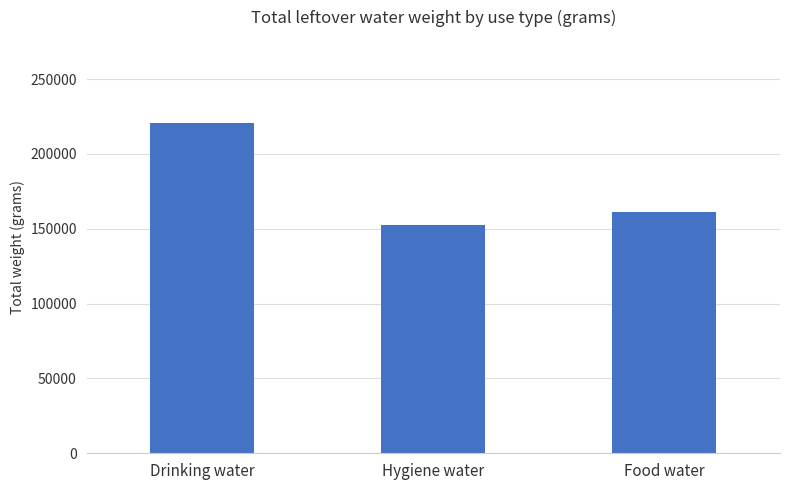

List the labels in order of value, largest first.

Drinking water, Food water, Hygiene water